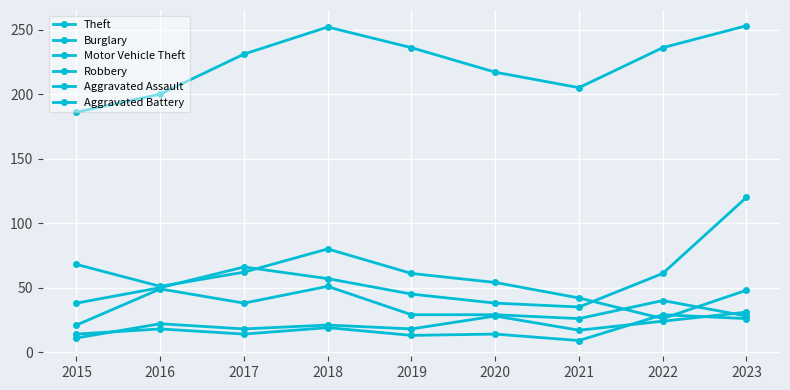

What is the difference between the Theft values at 2015 and 2019?

50